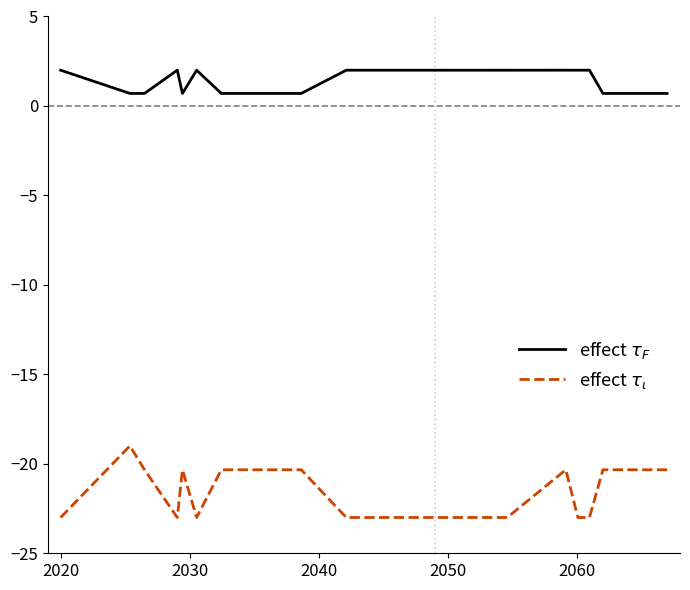

What is the minimum value shown in the chart?

-23.0